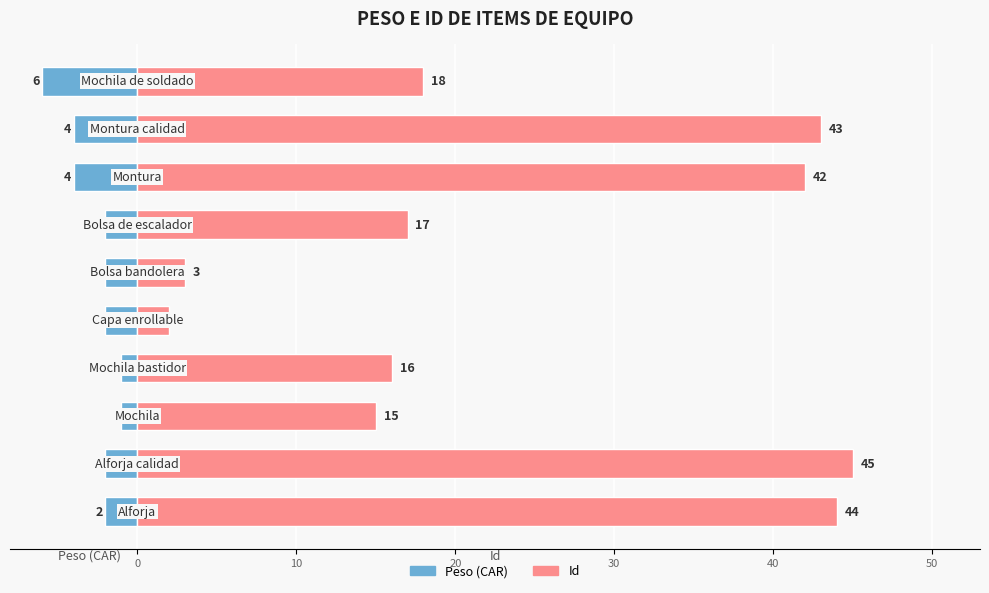

What is the difference between the maximum and minimum values in the Id series?

43